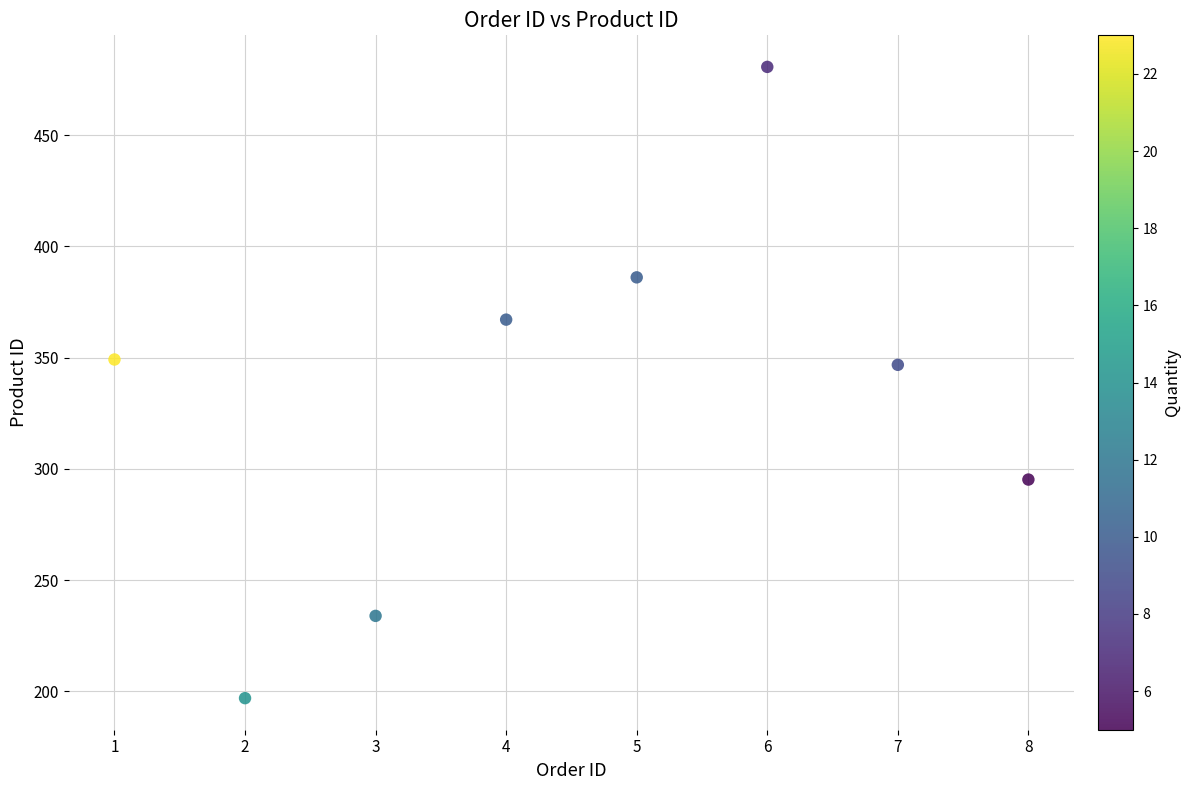

What is the average X value?

4.5